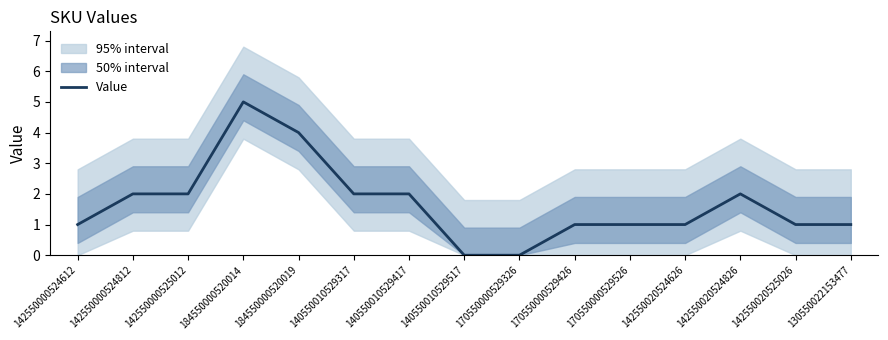

What is the label of the 5th point from the left?

184550000520019